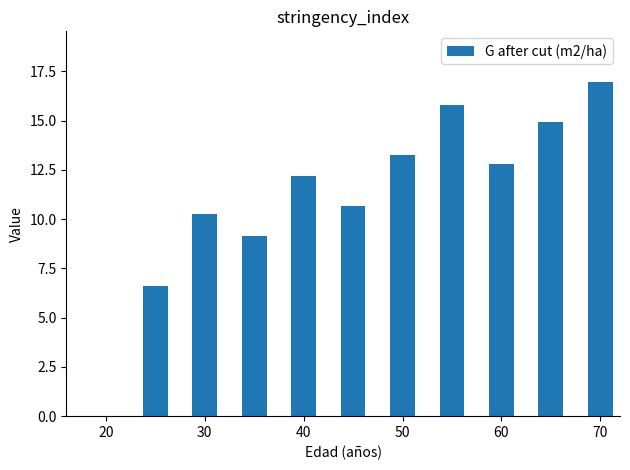

What is the value of the 3rd bar from the left?

9.1